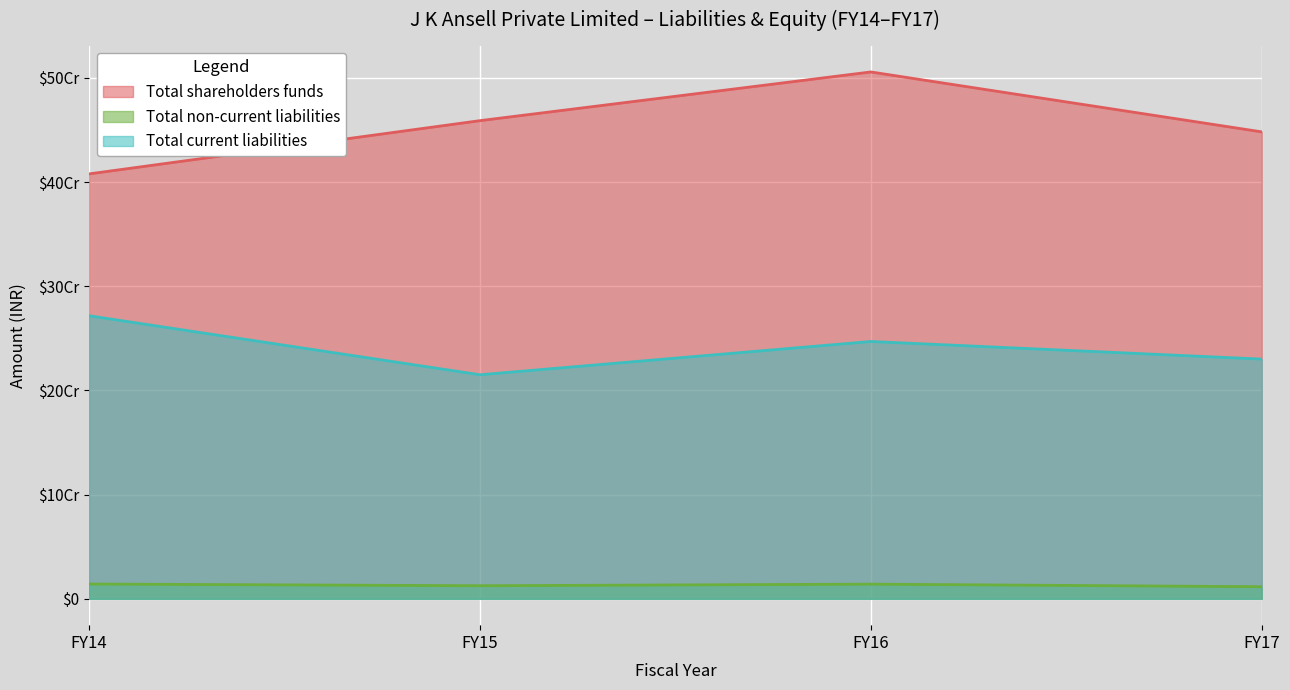

What is the sum of all Total non-current liabilities values?

52481356